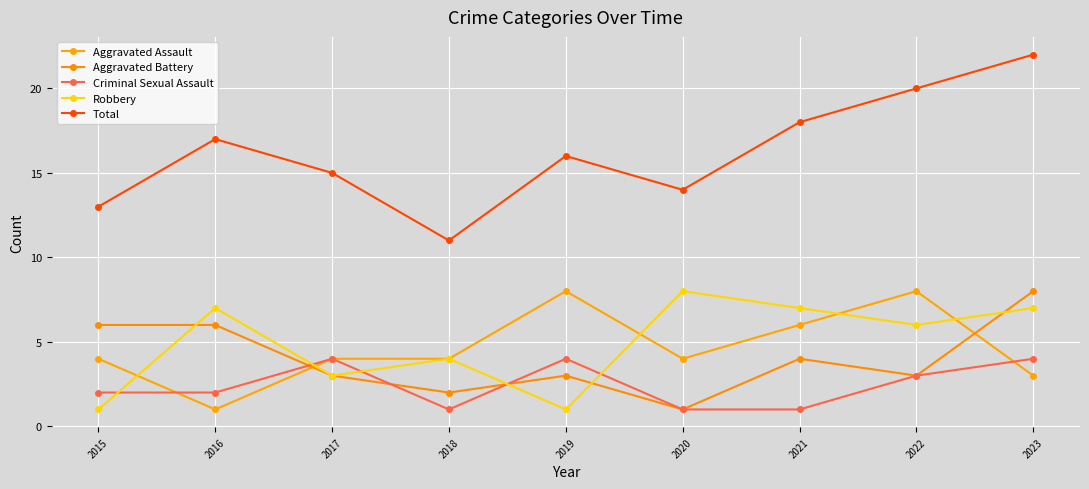

What is the approximate value of Robbery at 2021?

7